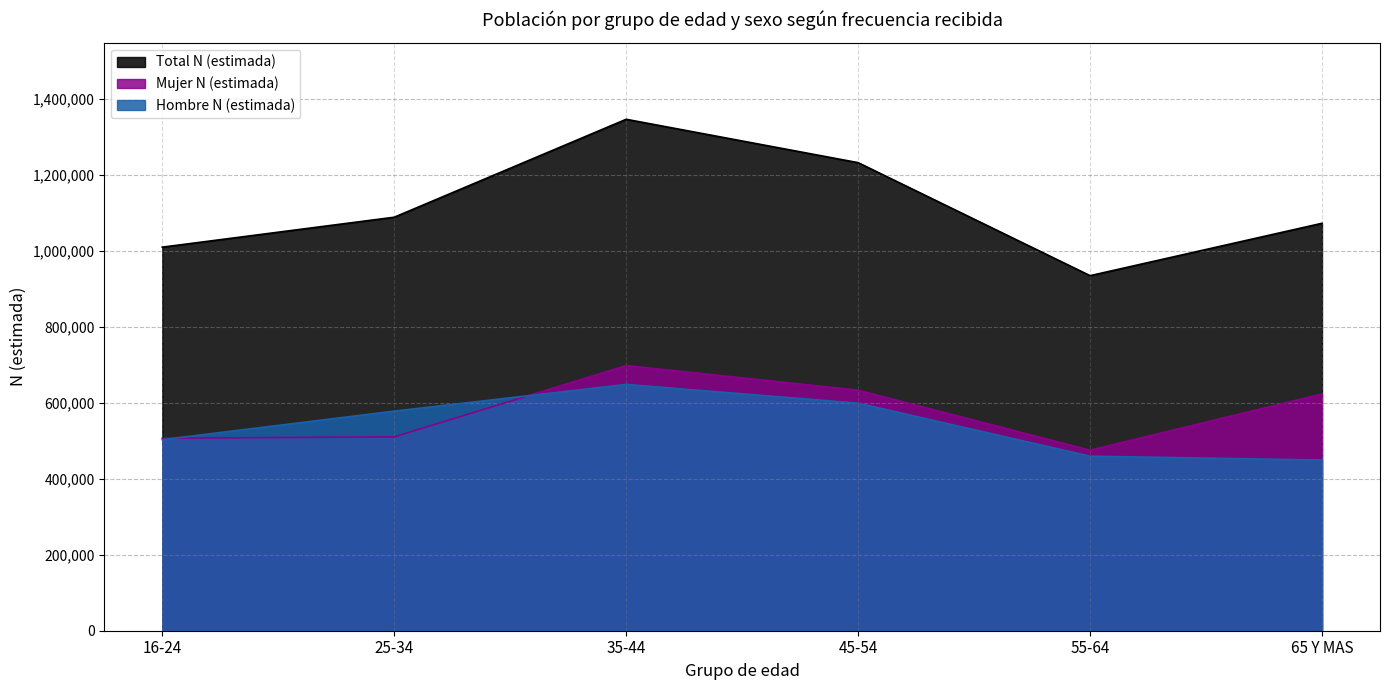

True or false: Total N (estimada) and Mujer N (estimada) cross at least once.

False